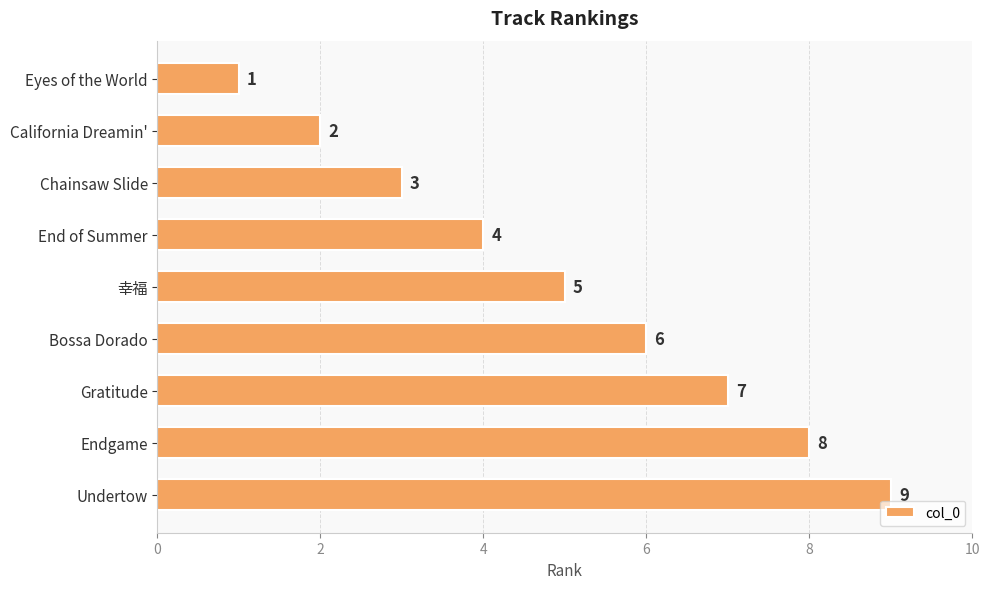

Which category has the highest value across all series?

Undertow